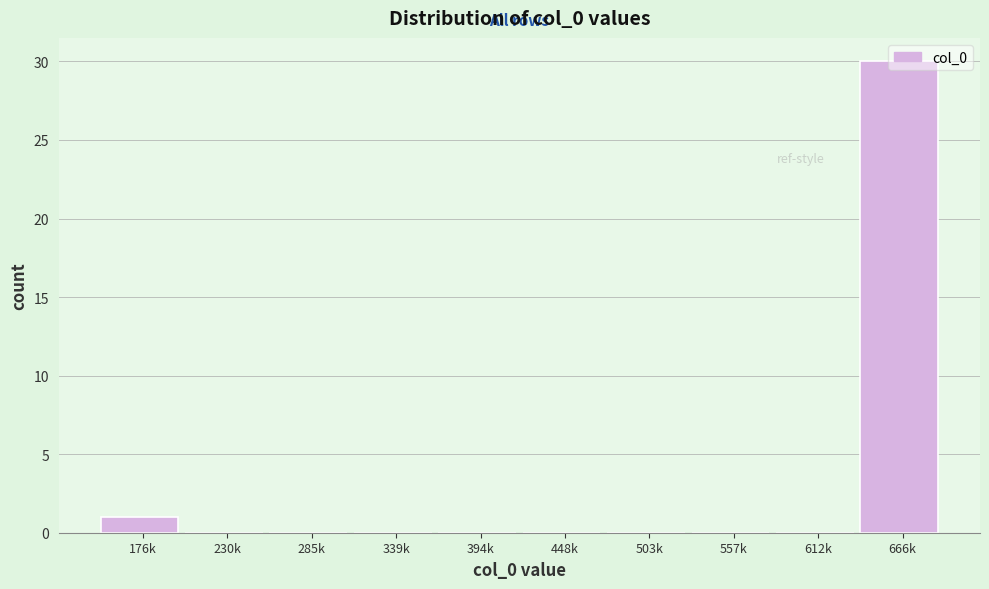

The chart shows a value of 0 at 612k. True or false?

True